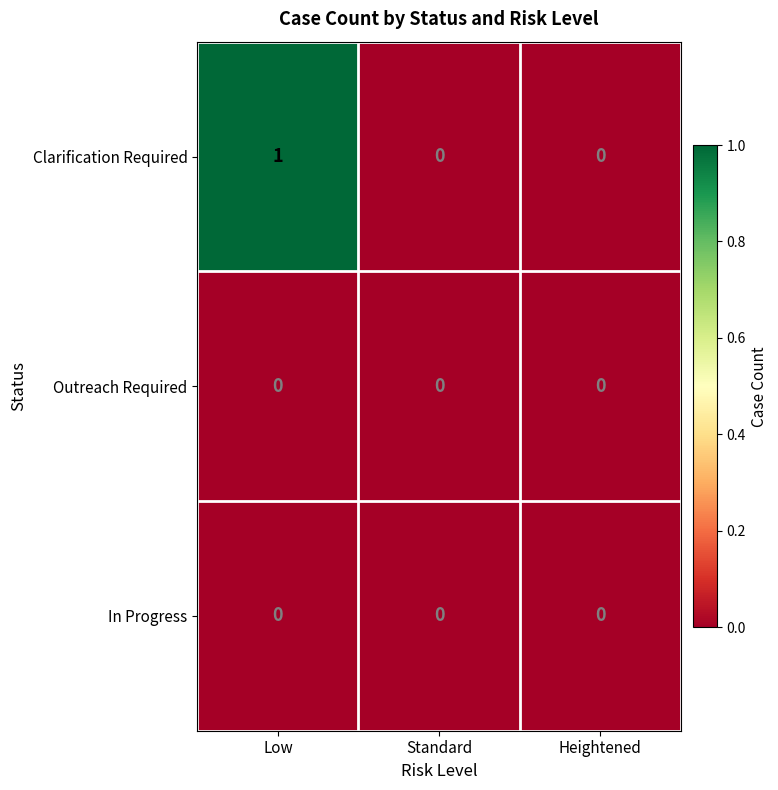

Is it true that Outreach Required equals 0 at Low?

True